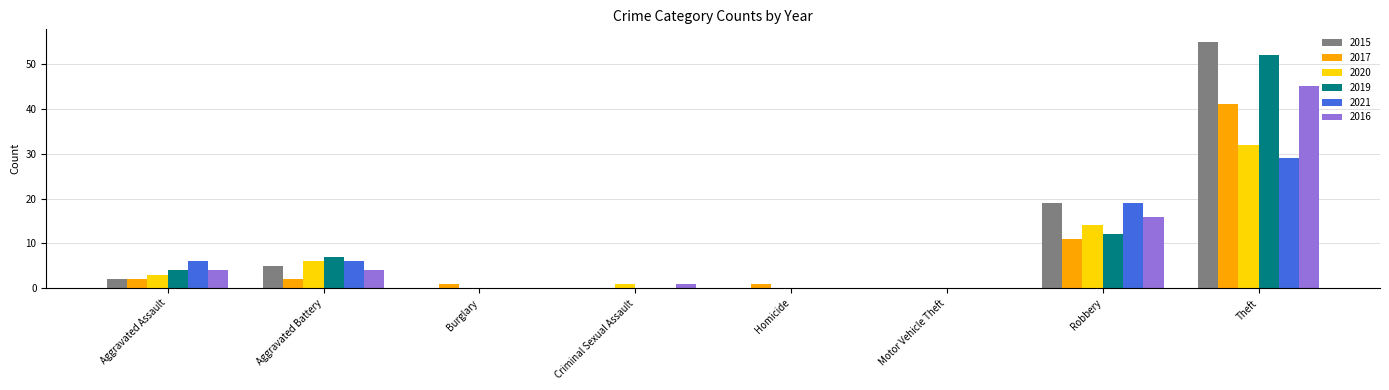

Which series has the largest total across all categories?

2015